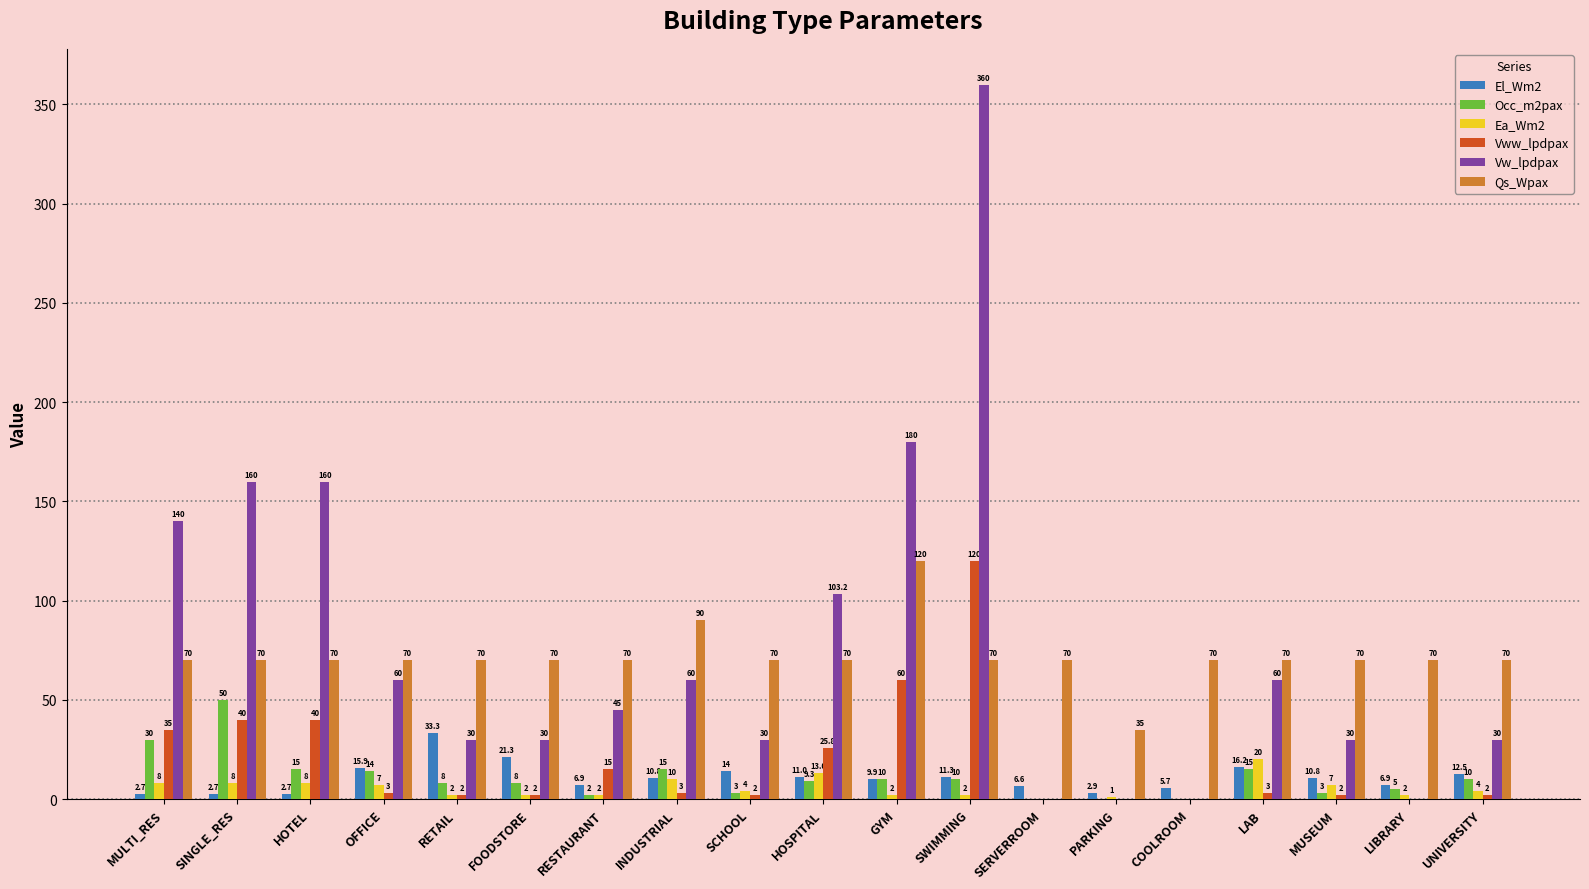

Which series has the largest total across all categories?

Vw_lpdpax